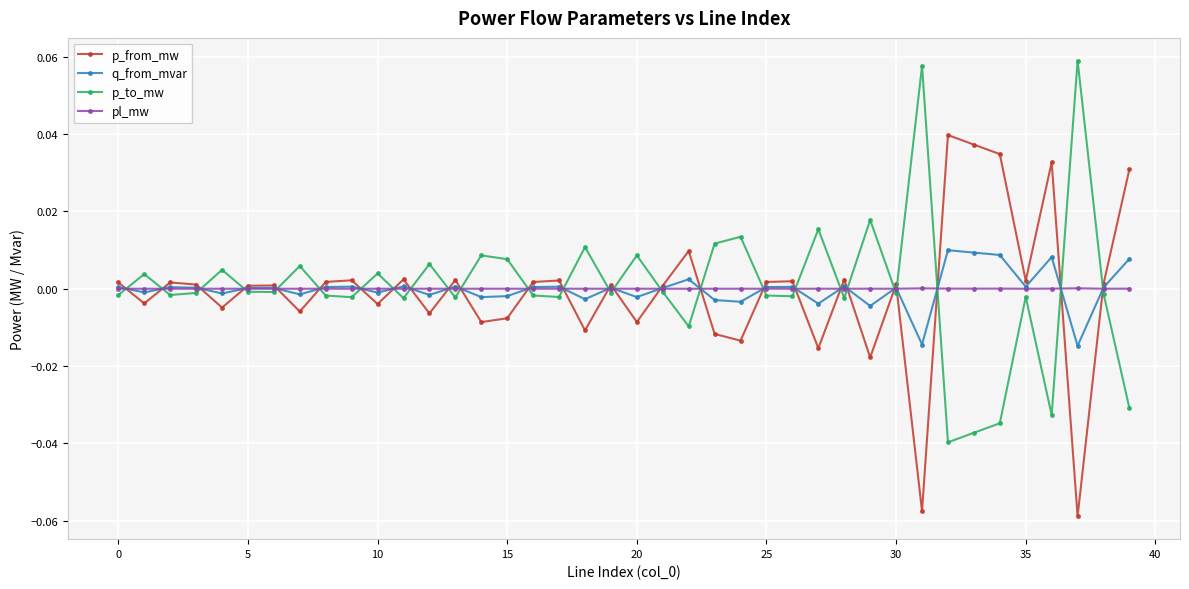

Rank the series by their maximum value, from lowest to highest.

pl_mw, q_from_mvar, p_from_mw, p_to_mw